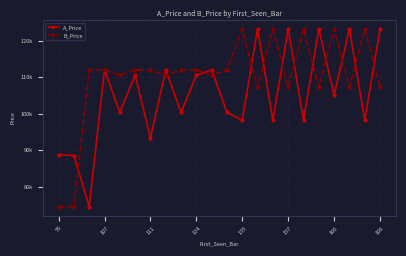

Which series has the widest spread of values?

A_Price